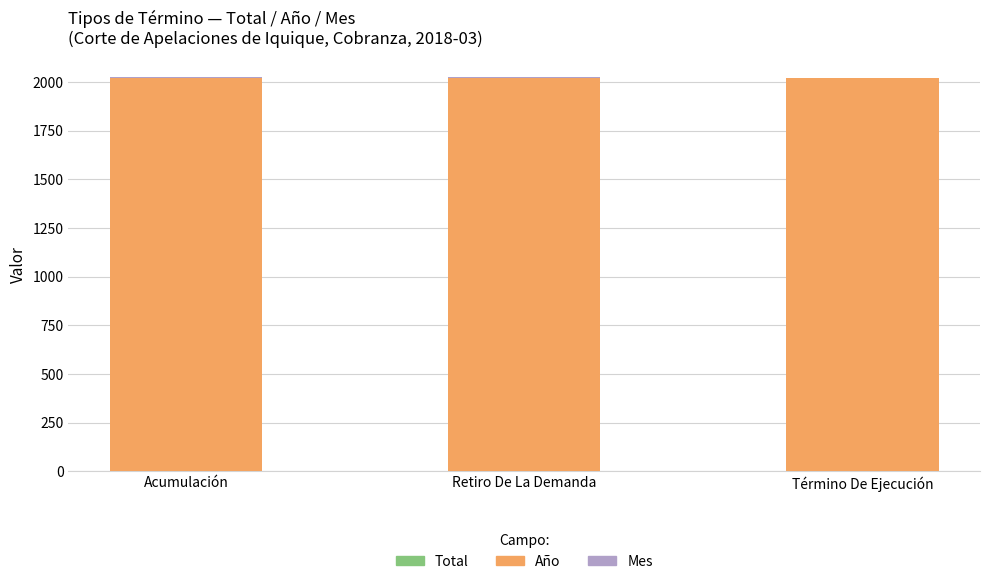

Rank the series by their maximum value, from highest to lowest.

Año, Mes, Total